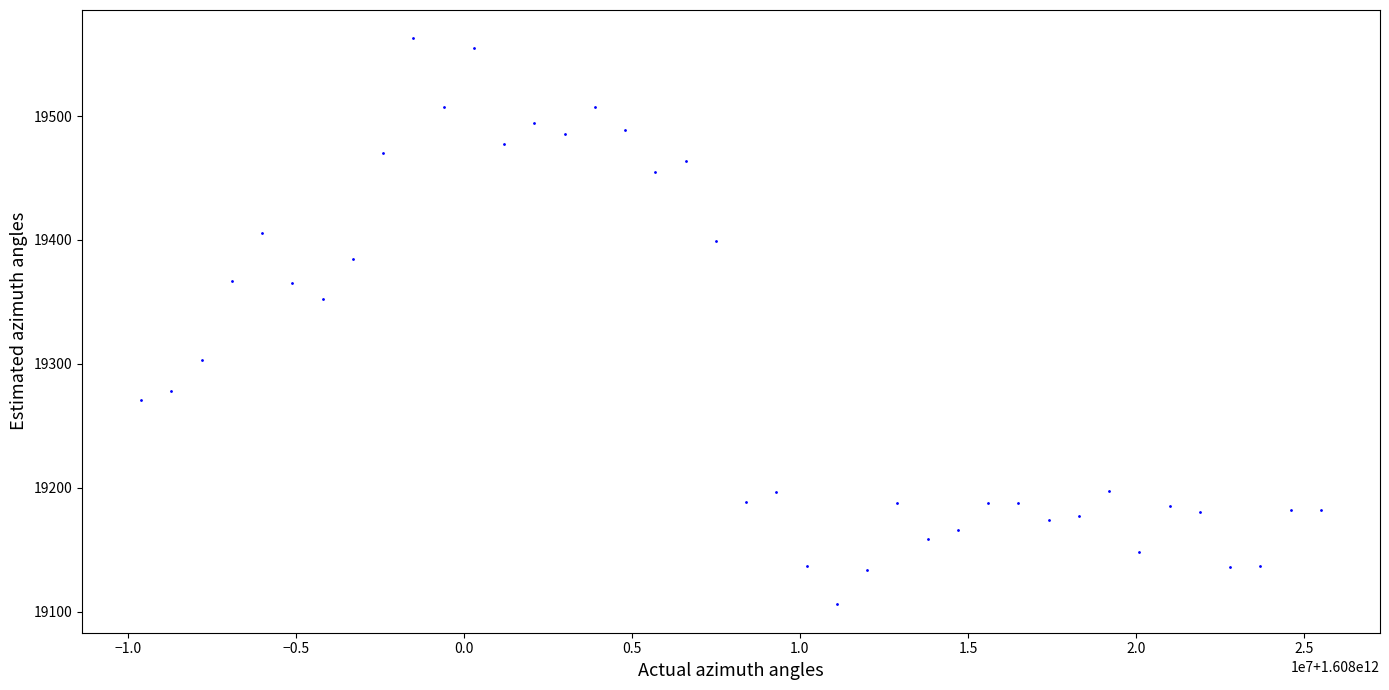

What Y value in the scatter plot is closest to 19334?

19352.0